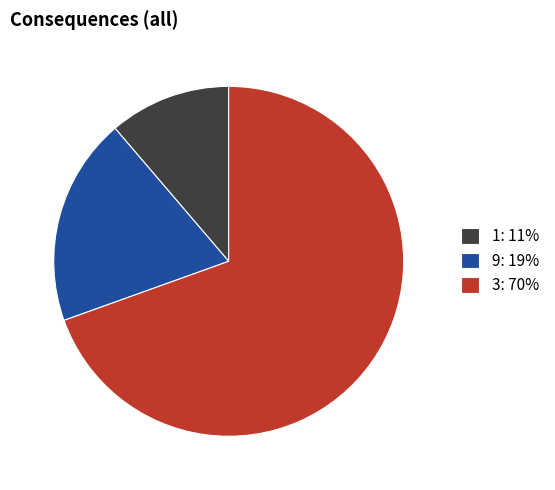

Which has a higher value, 1 or 9?

9